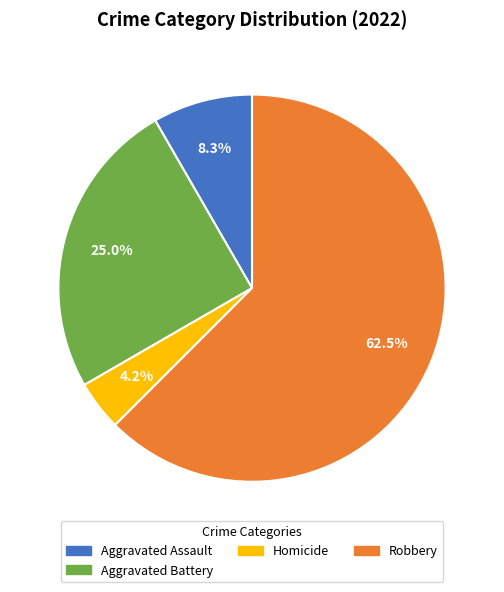

How much of the chart is everything except Homicide?

95.8%